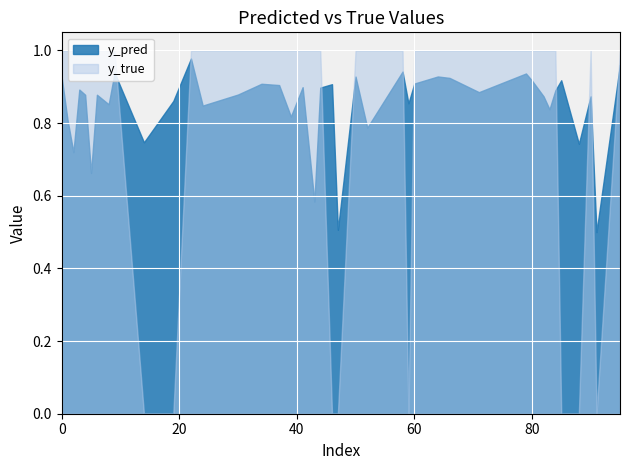

Which series has the widest spread of values?

y_true